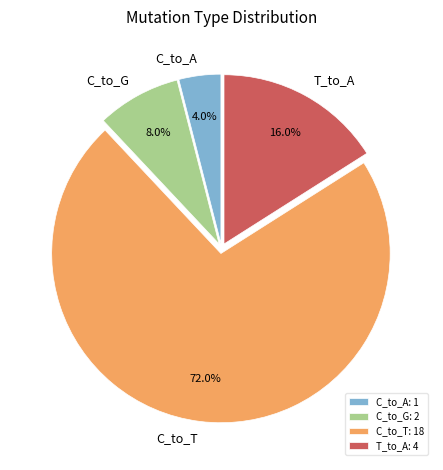

How many slices are in this pie chart?

4